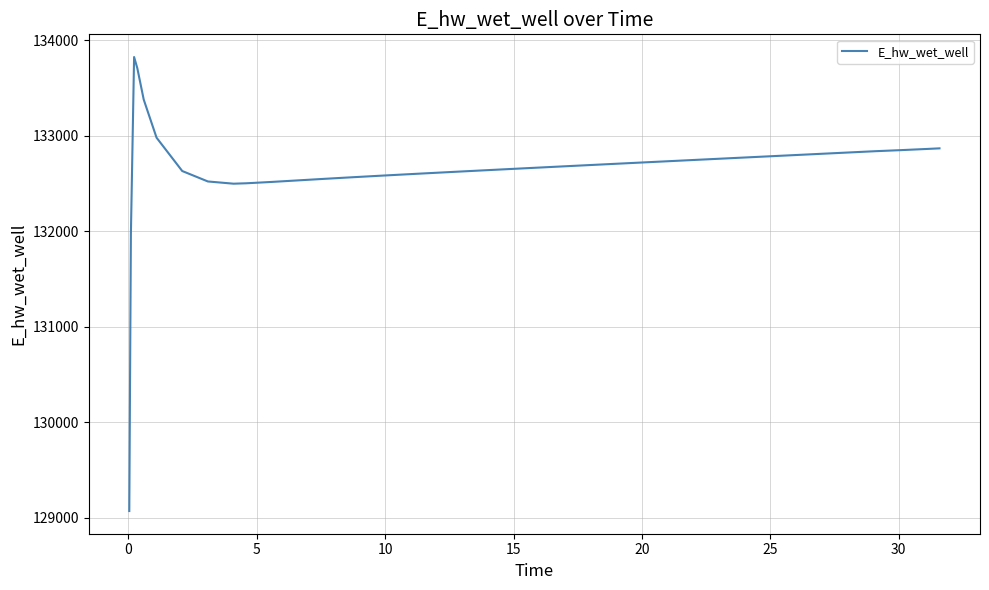

What is the smallest value displayed?

129070.3